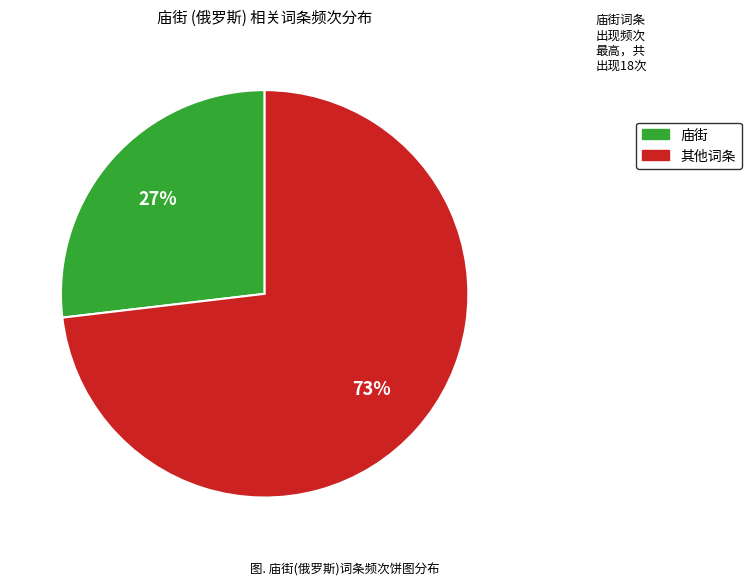

Is there a majority slice in this chart?

Yes